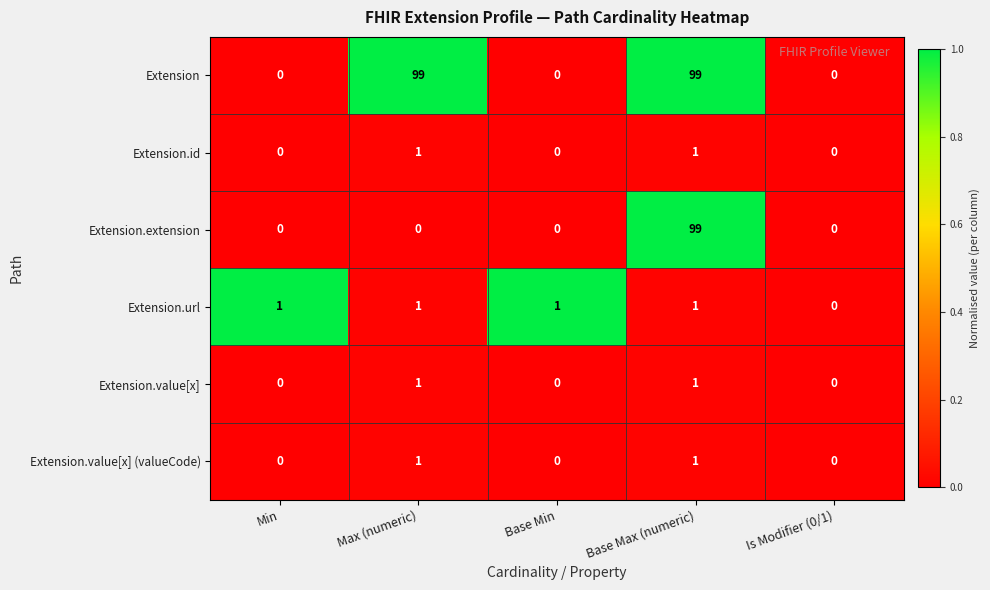

At which category is the sum across all series the highest?

Base Max (numeric)